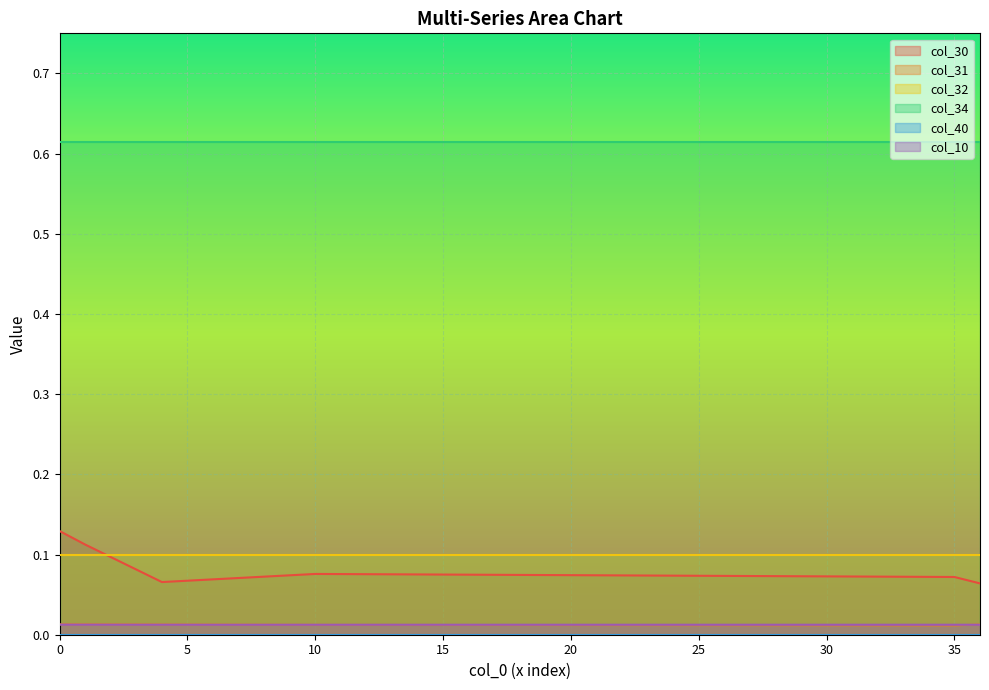

How many data points does each series have?

37